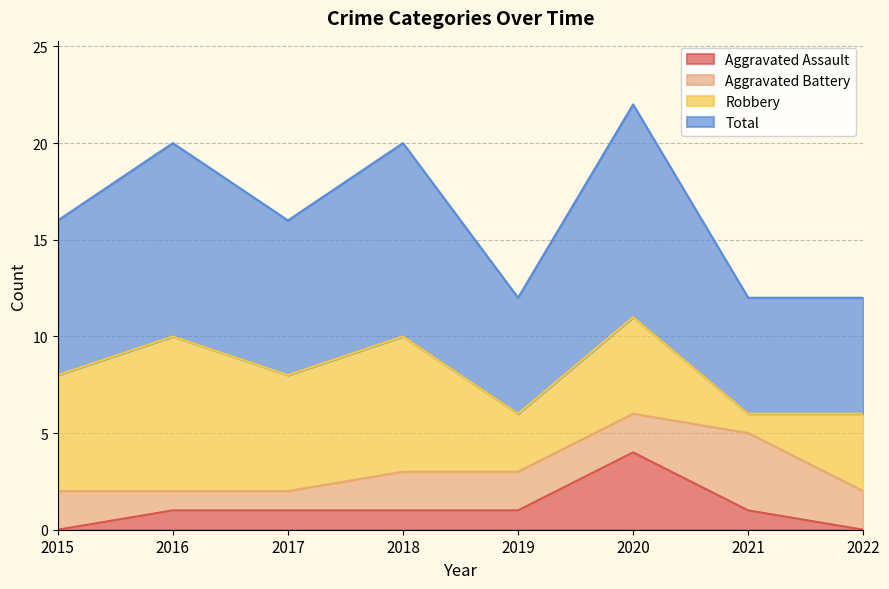

The Total series shows 6 at 2019. True or false?

True